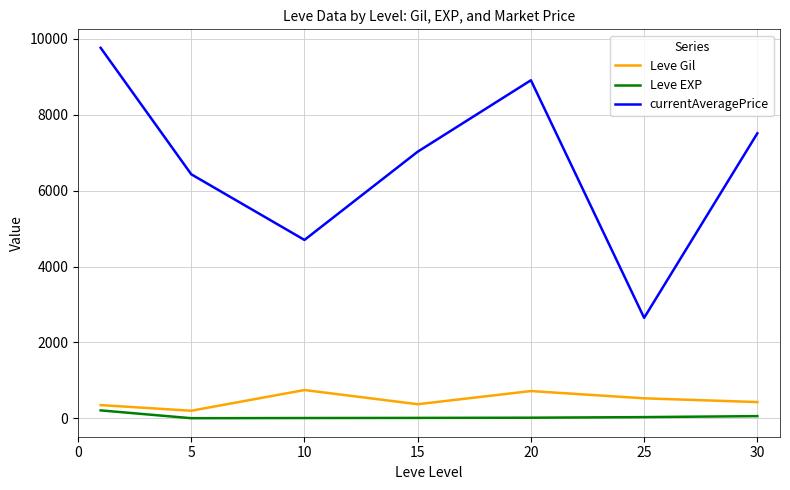

What is the difference between the second highest and minimum values in the Leve Gil series?

518.3